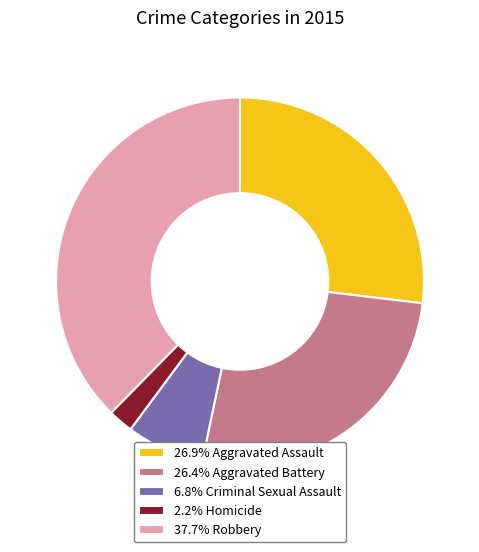

What is the ratio of the value at 37.7% Robbery to the value at 2.2% Homicide?

17.1